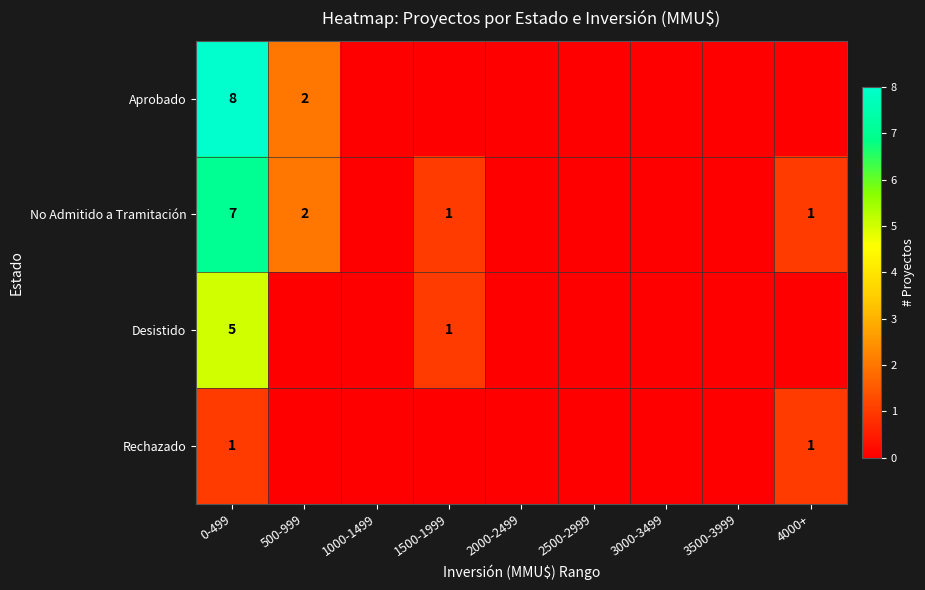

At how many categories does at least one series exceed 0?

4